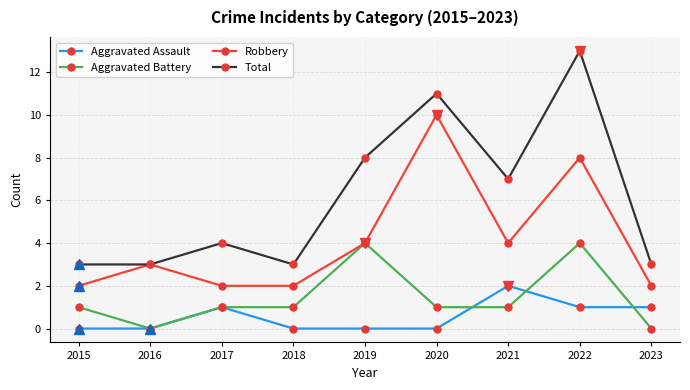

Is the value of Aggravated Assault at 2016 greater than the value of Total at 2020?

No